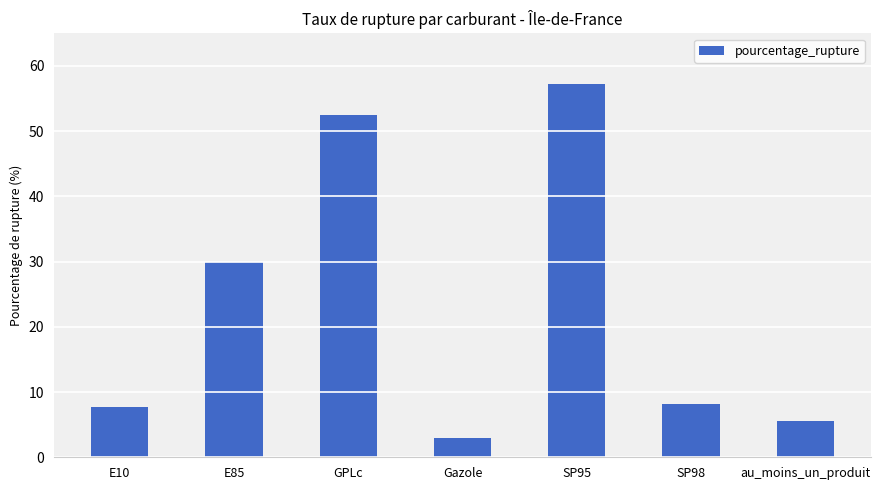

What is the value of the 5th bar from the left?

57.2